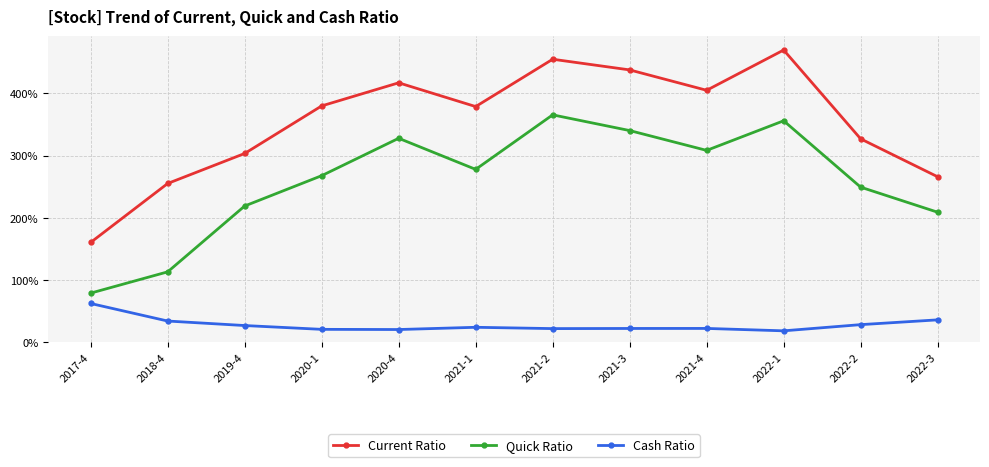

Is the value of Quick Ratio at 2022-3 greater than the value of Current Ratio at 2021-1?

No